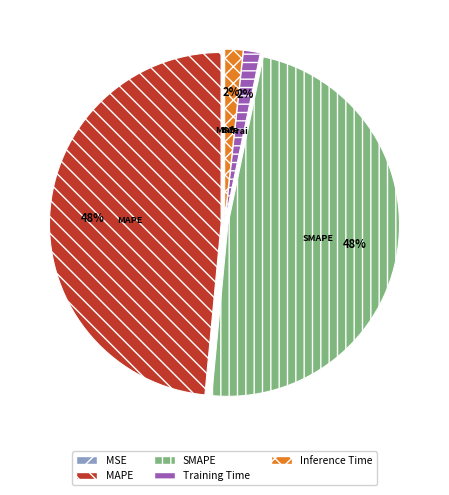

True or false: MAPE accounts for 48% of the total.

True